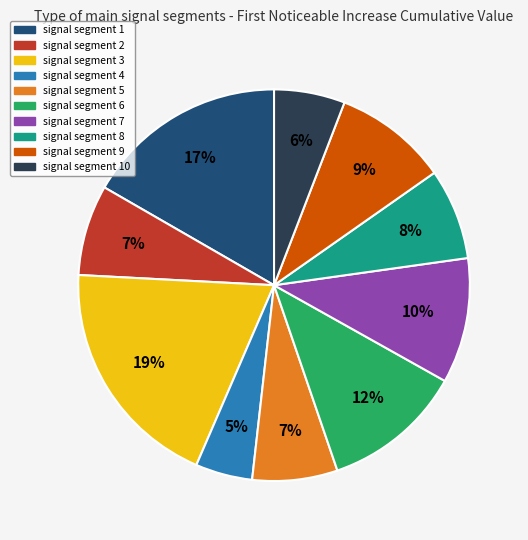

The signal segment 1 slice represents 17% of the pie. True or false?

True